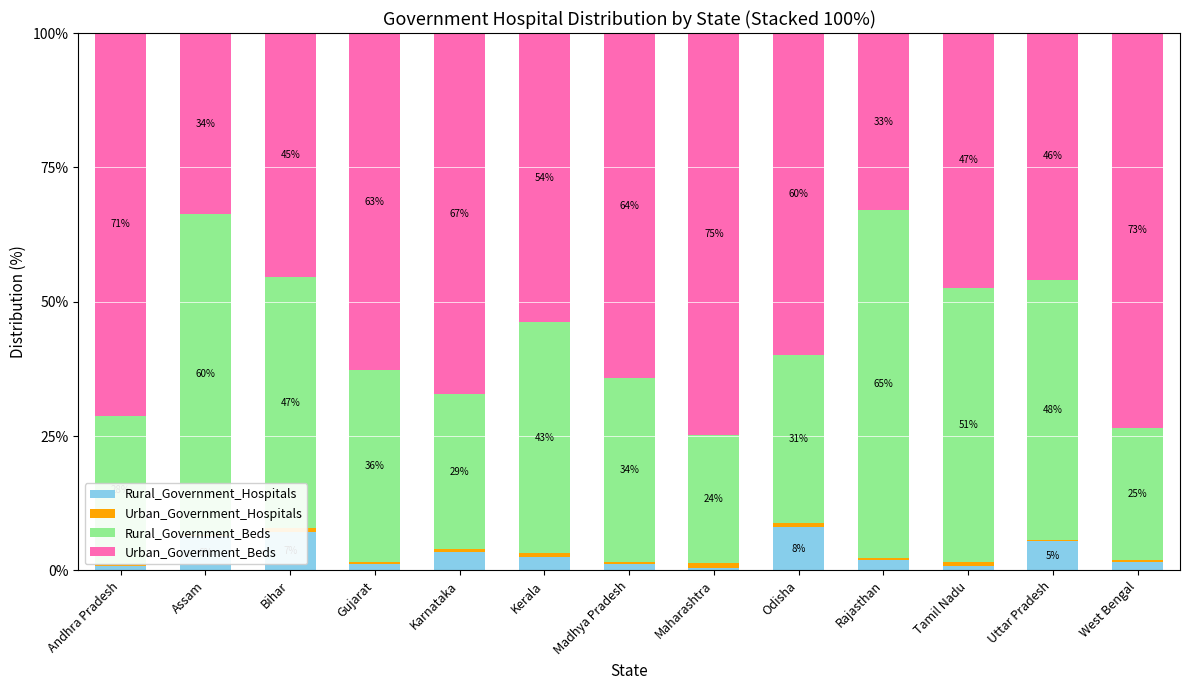

Are the bars horizontal?

No